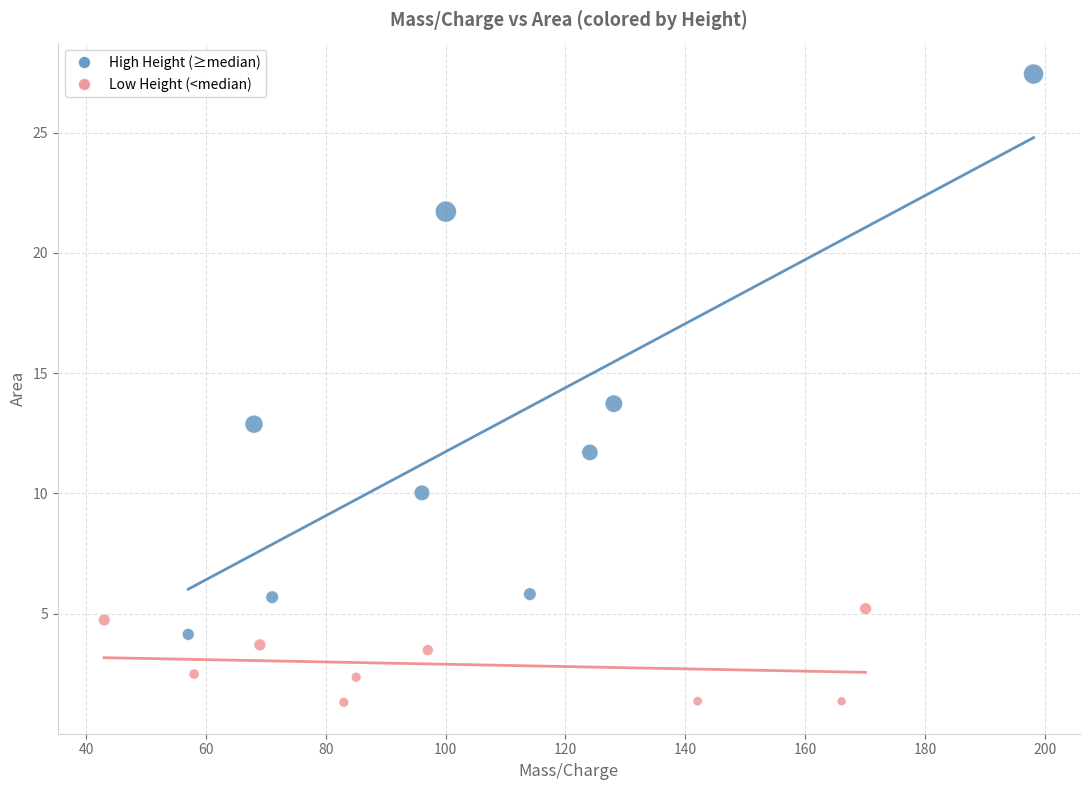

Which series has the largest Y range (max minus min)?

High Height (≥median)